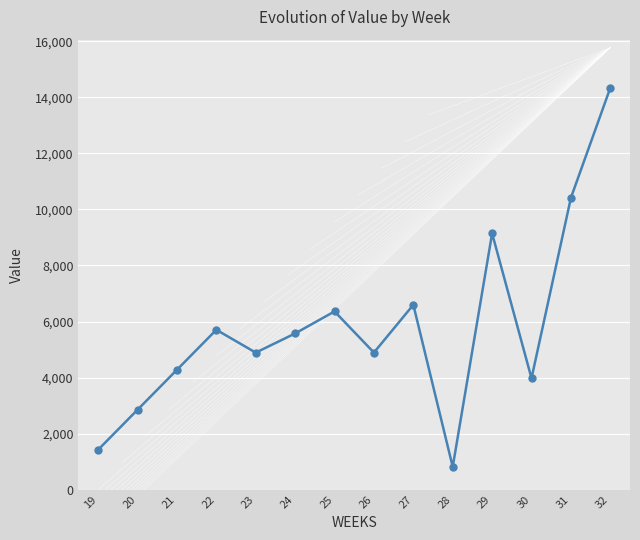

Is it true that the value at 21 is 4278.6?

True